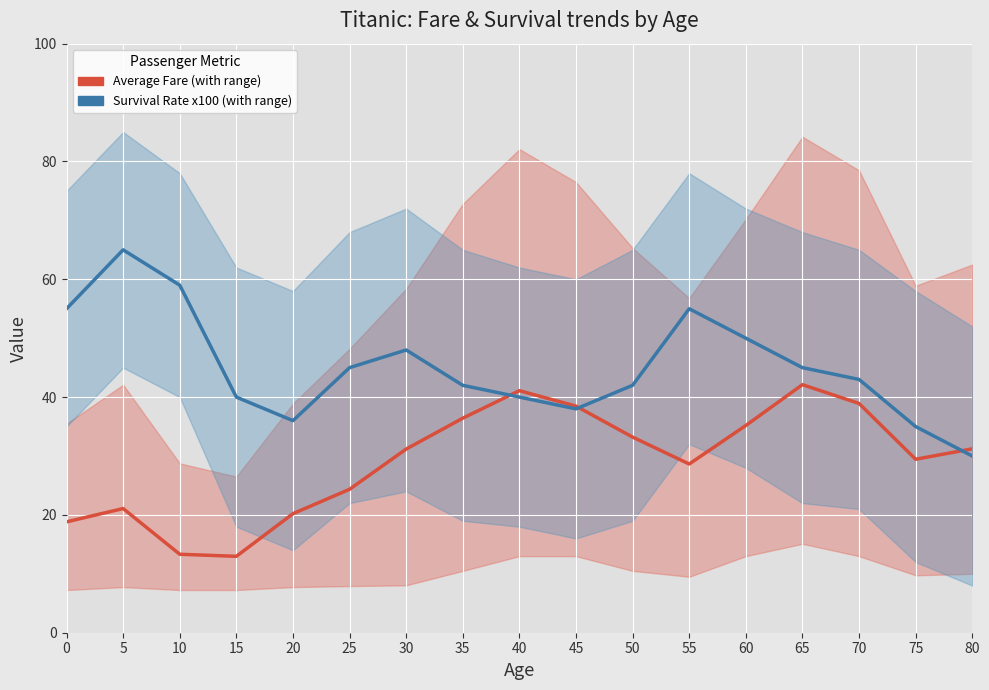

What is the difference between the Survival Rate x100 (with range) values at 35 and 30?

6.0